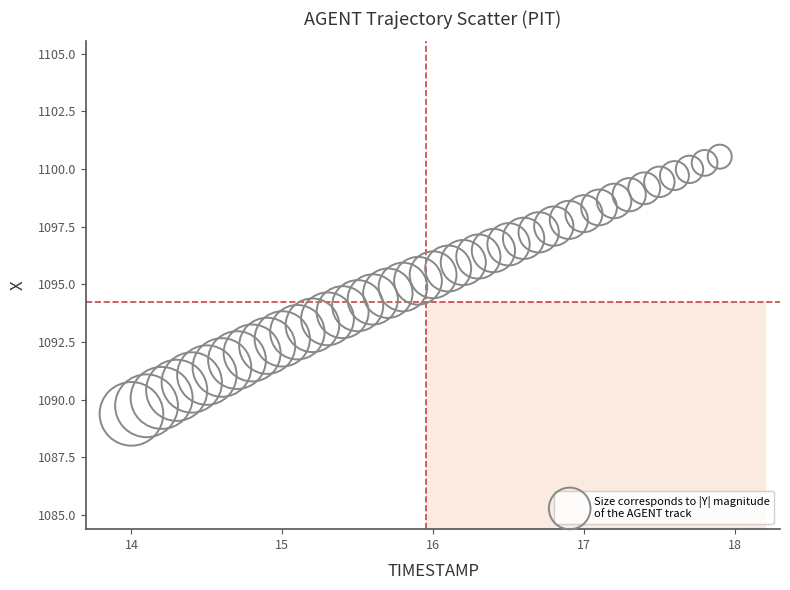

What is the range of X values (max minus min)?

3.9